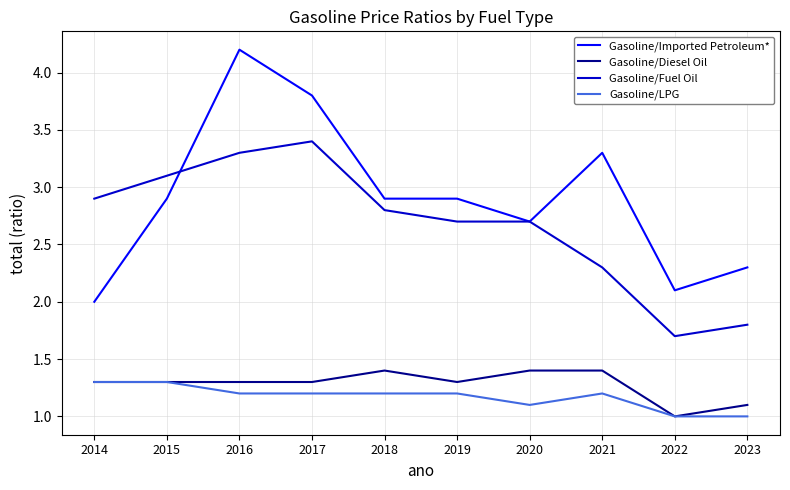

Which series has the largest total across all categories?

Gasoline/Imported Petroleum*